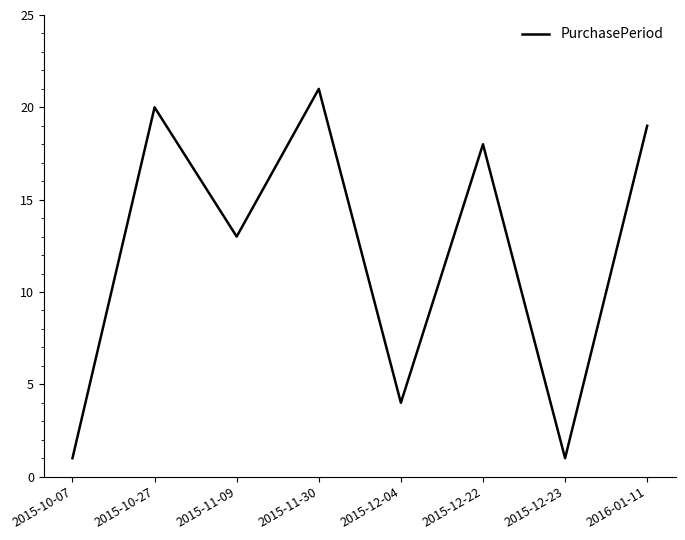

What is the sum of all values?

97